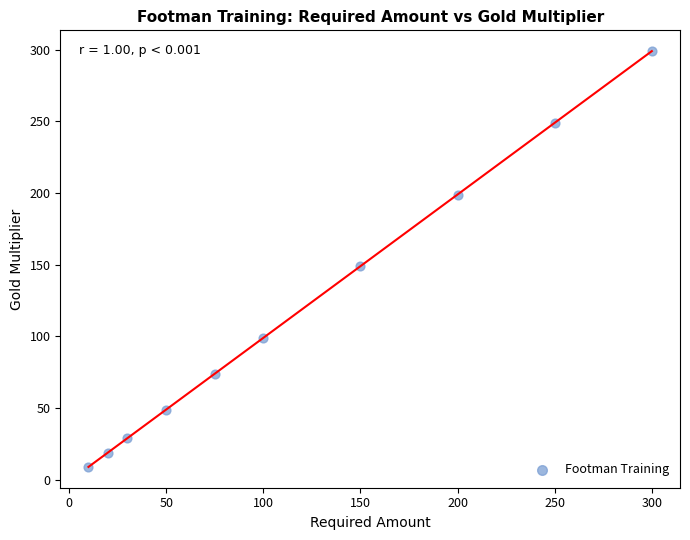

What is the range of Y values (max minus min)?

290